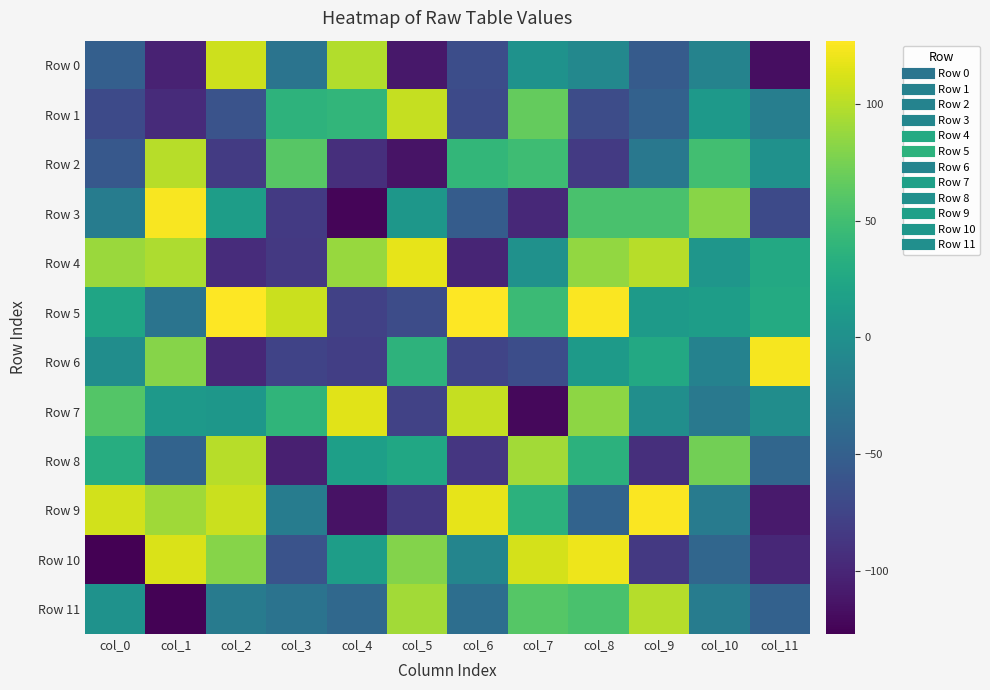

What is the total value across all series at col_3?

-247